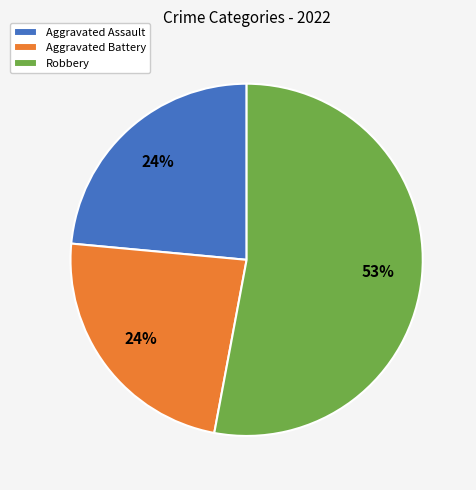

Is there any slice that represents more than half of the pie?

Yes